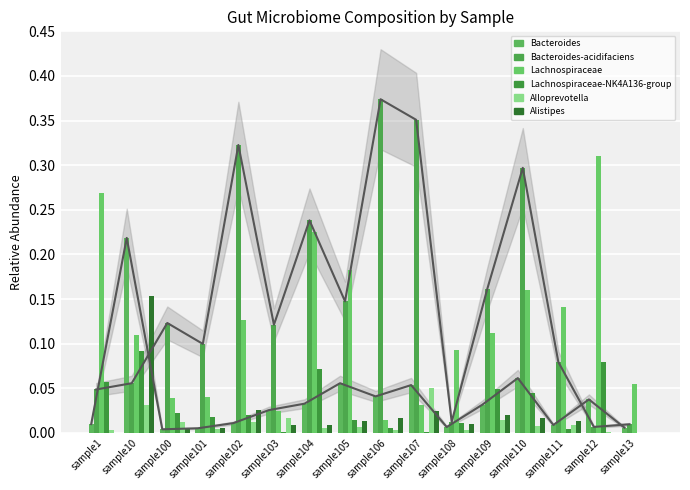

What is the label of the 1st bar from the left?

sample1